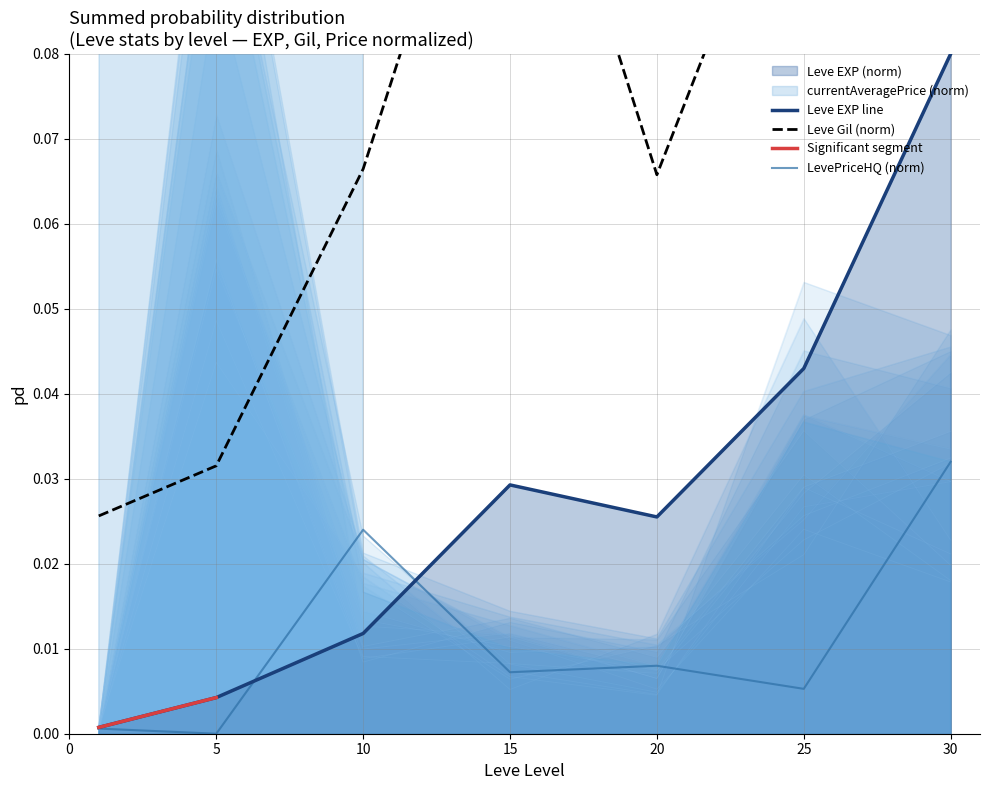

True or false: Leve EXP and Leve Gil cross at least once.

False